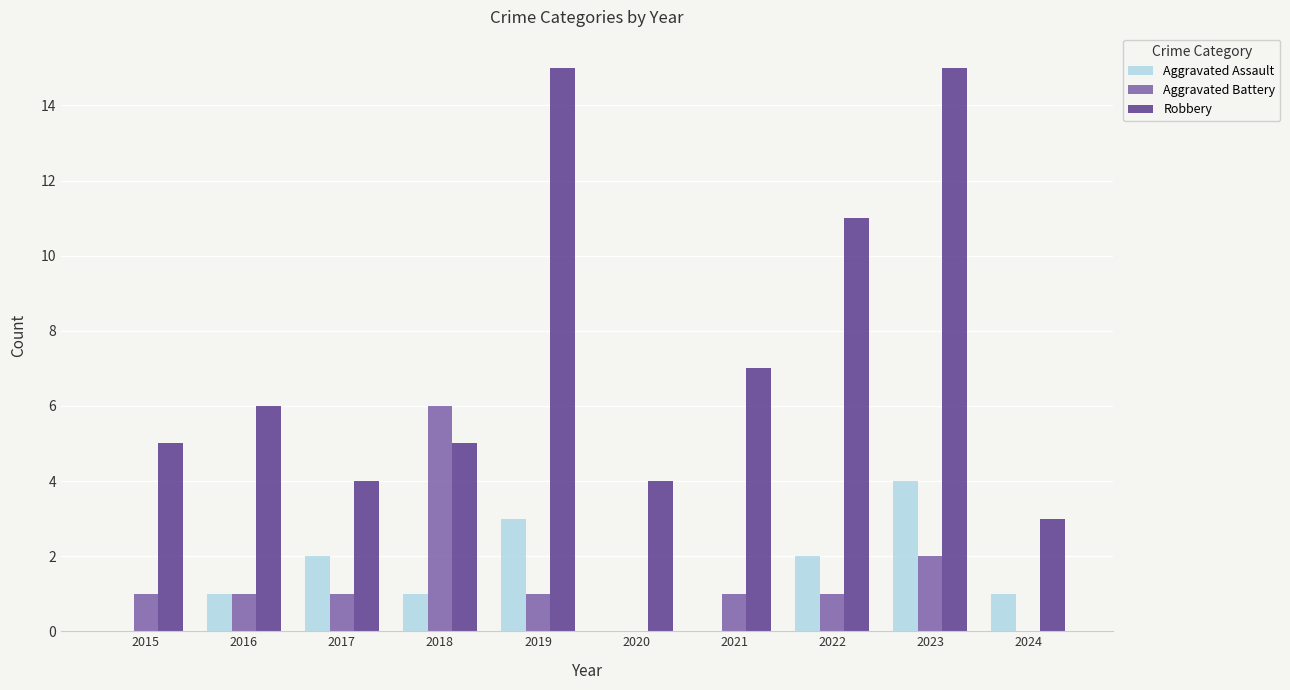

Which series has the largest range (max minus min)?

Robbery